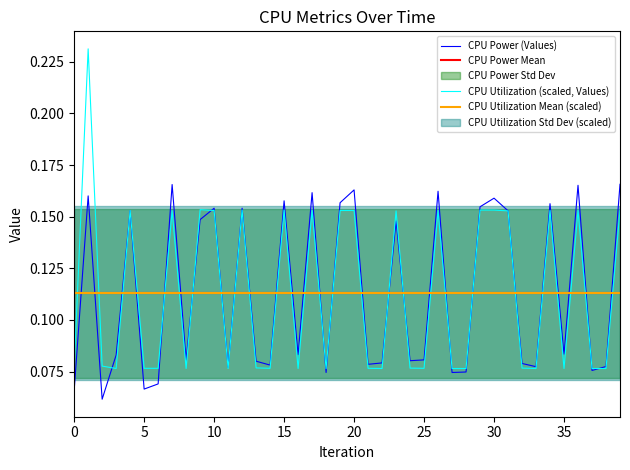

At which label is CPU Utilization closest to 0?

18